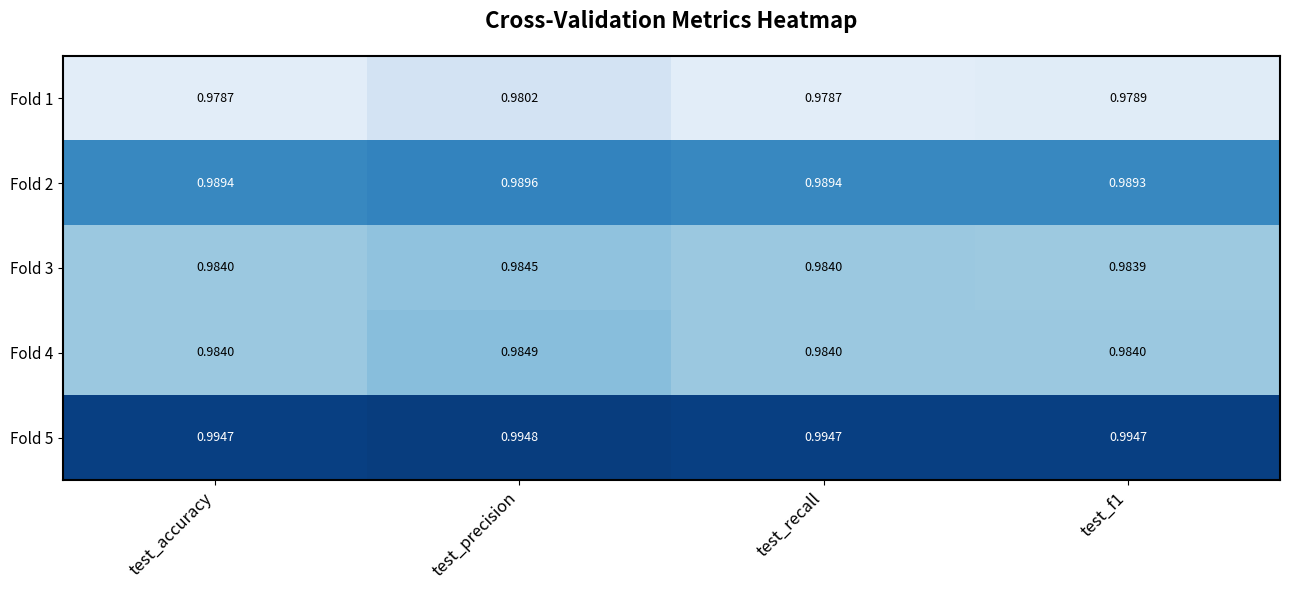

At how many categories does at least one series exceed 0?

4